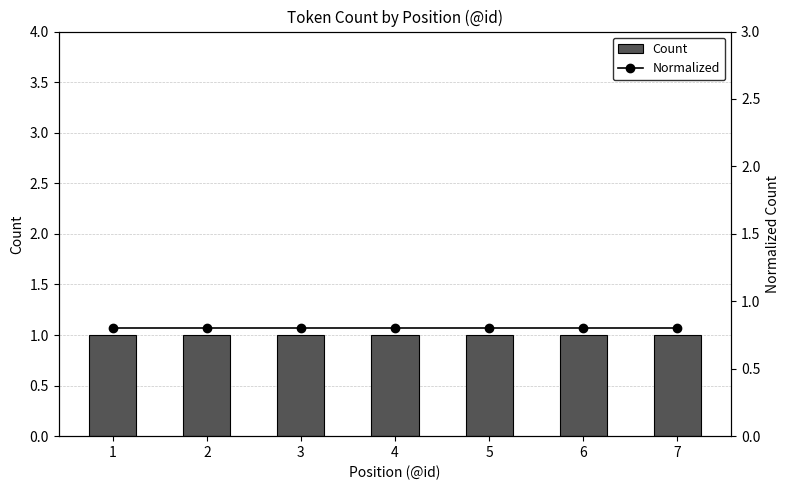

Is the value of Count at 1 greater than the value of Normalized at 2?

Yes